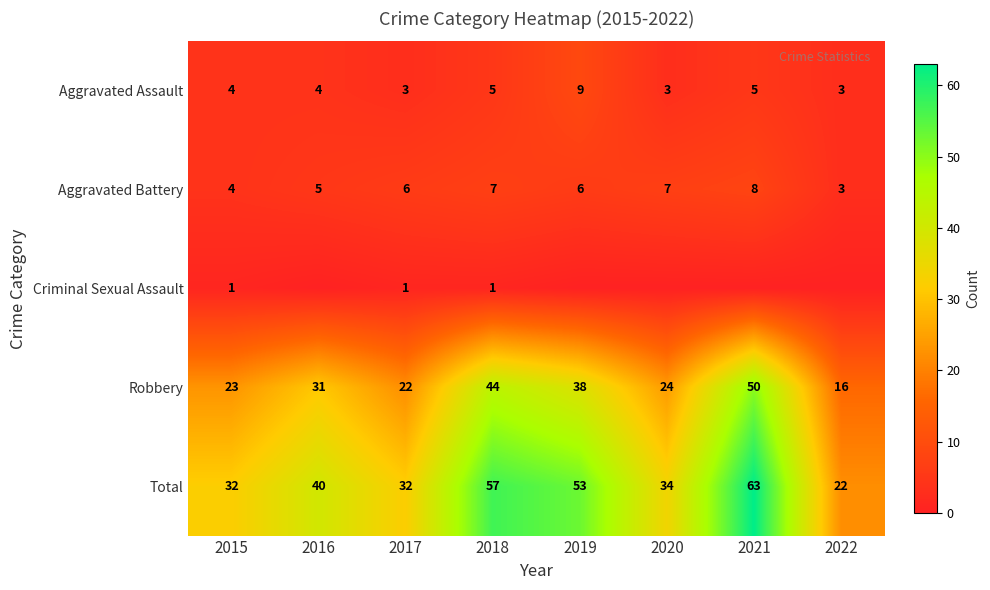

True or false: Robbery has a value of 23 at 2015.

True